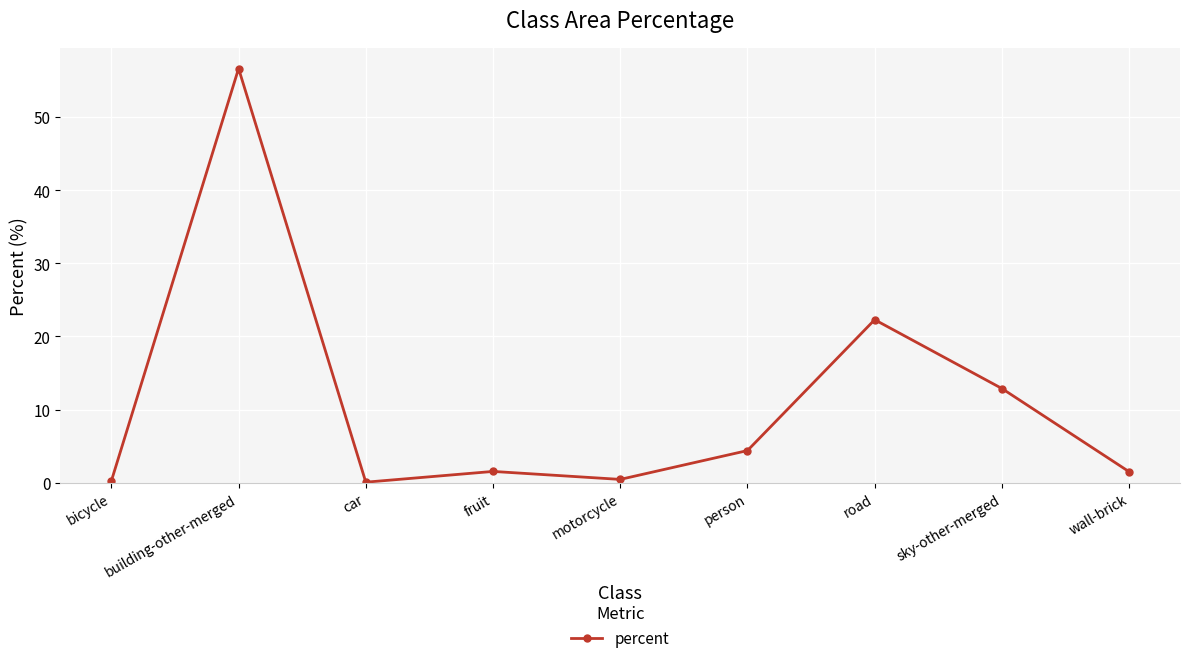

At which label is the value closest to 28?

road